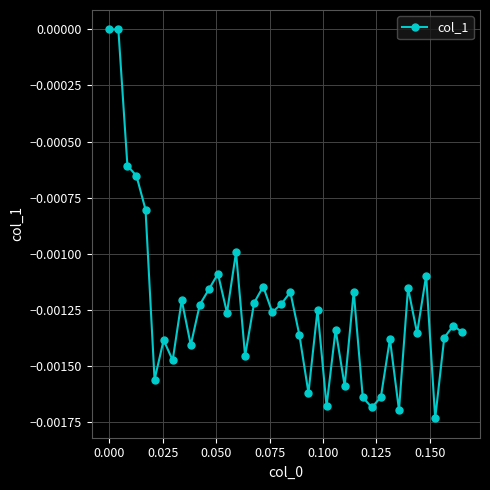

How many points are lower than both their immediate neighbors (excluding endpoints)?

13